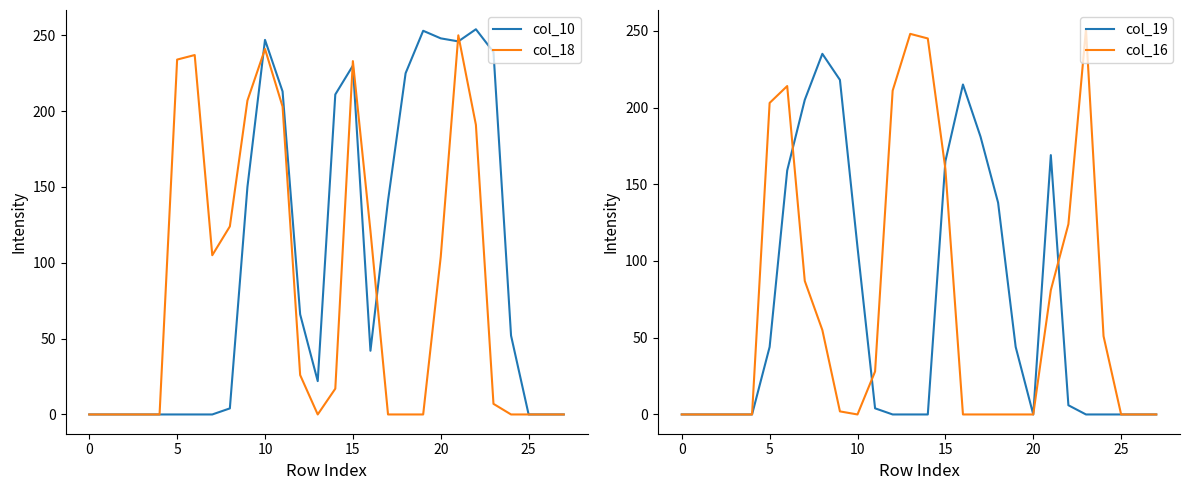

Is this an area chart (filled region under the line)?

No